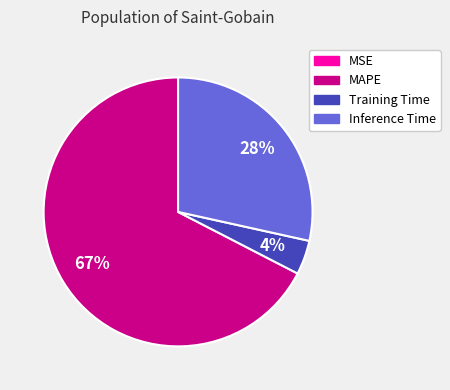

Is the sum of Training Time and MAPE greater than half?

Yes